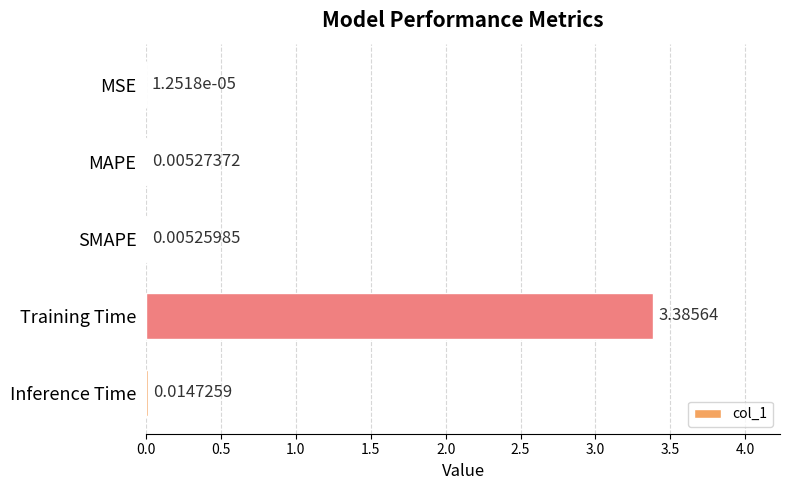

At which label is the value closest to 1?

Inference Time